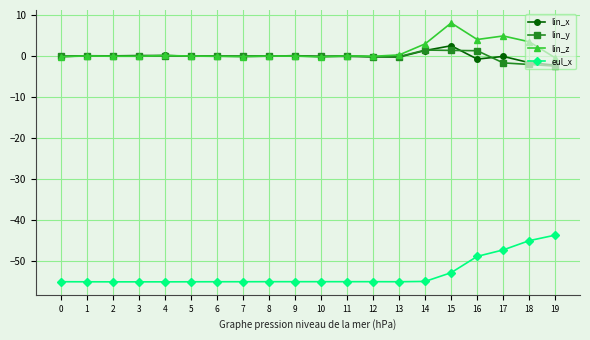

How many data points does each series have?

20